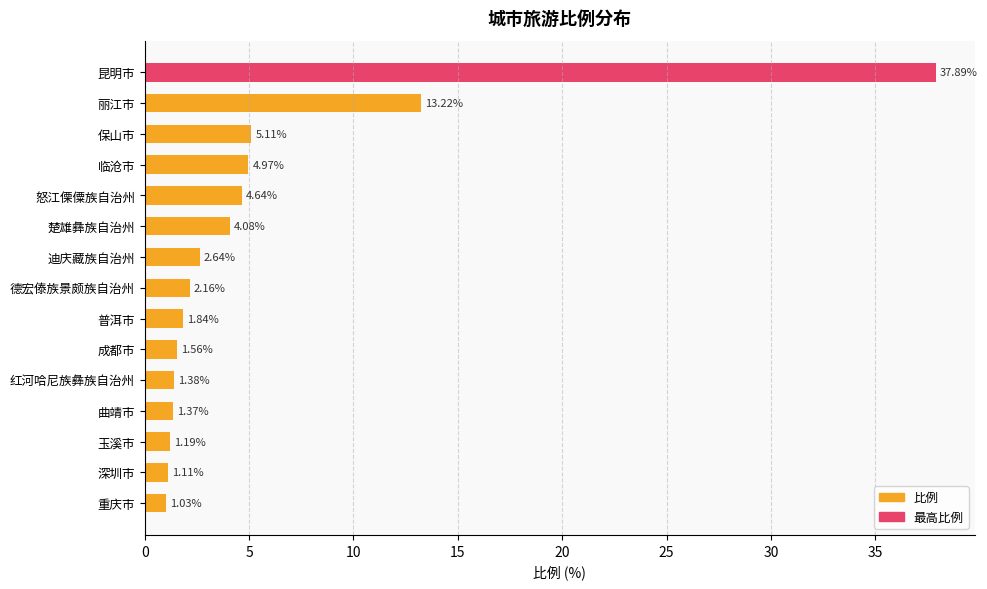

Which label corresponds to the largest value in the chart?

昆明市